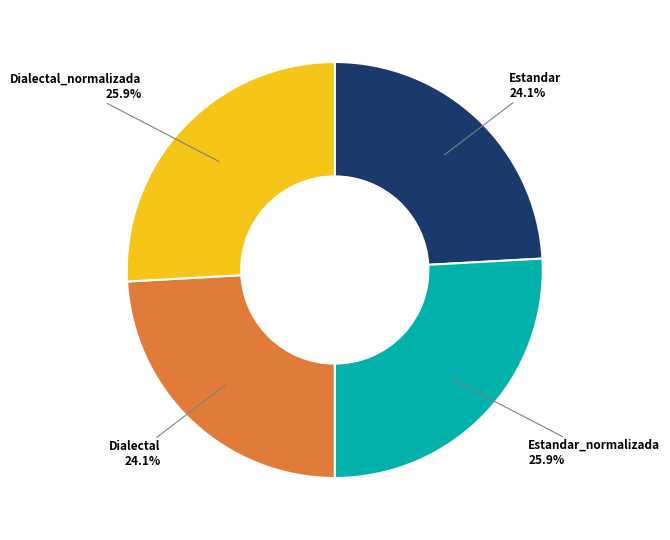

Does Dialectal represent more than half of the total?

No